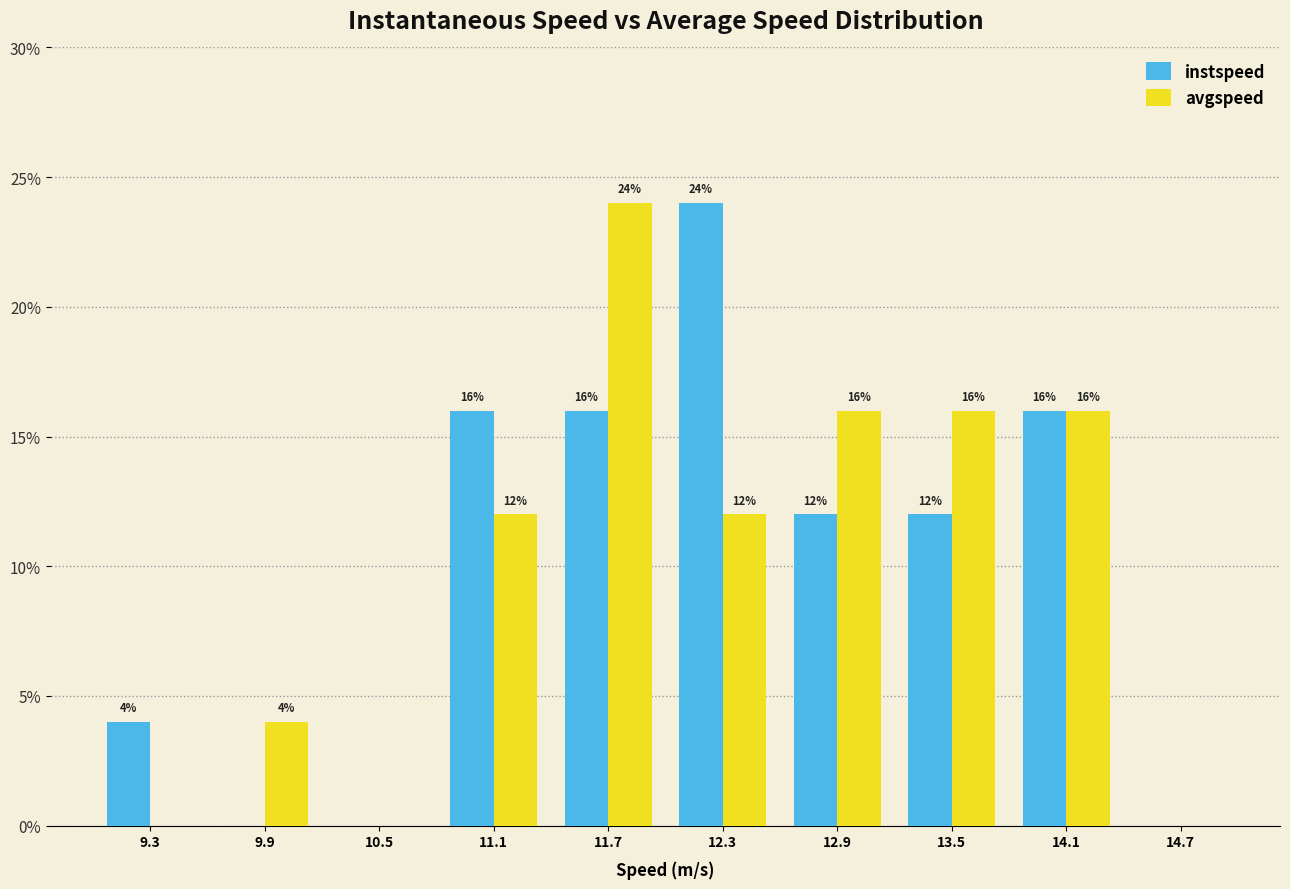

In the instspeed series, which range on the x-axis has the tallest bar?

12.0 to 12.6